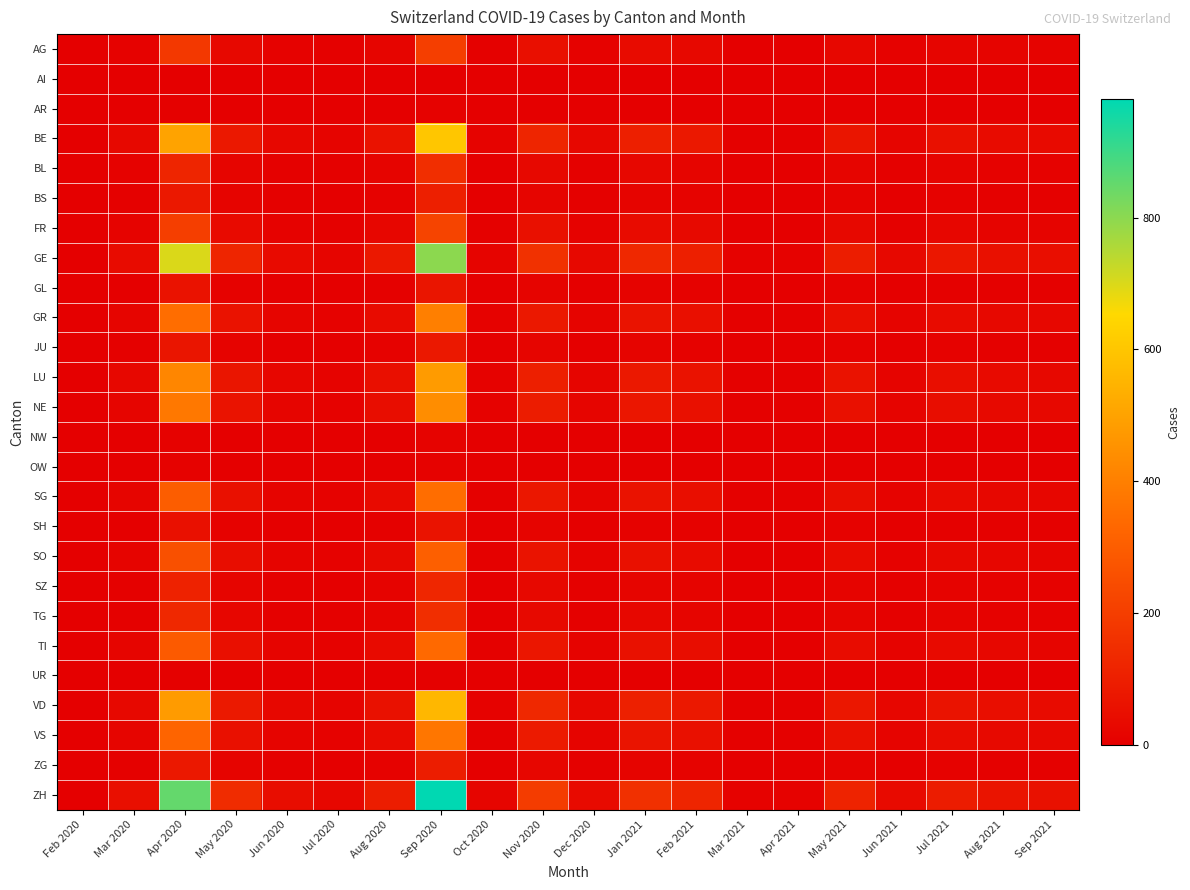

Rank the series at May 2021 from lowest to highest value.

AI, UR, AR, NW, OW, GL, SH, JU, BS, ZG, SZ, BL, TG, AG, FR, SO, TI, SG, GR, VS, NE, LU, BE, VD, GE, ZH